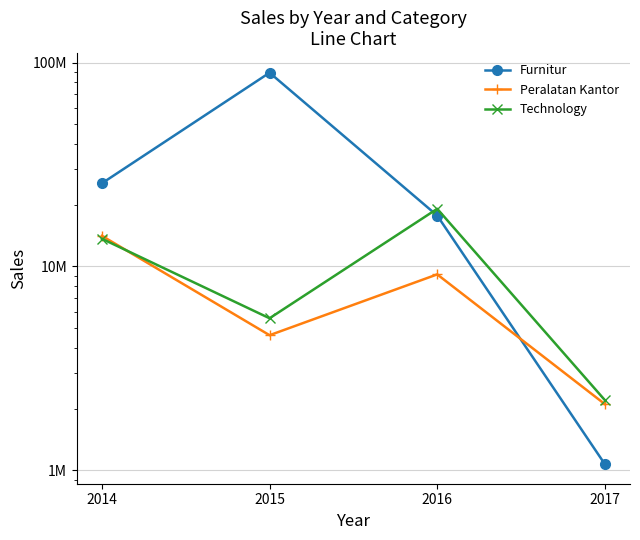

In Technology, how many points are lower than both neighbors (excluding endpoints)?

1